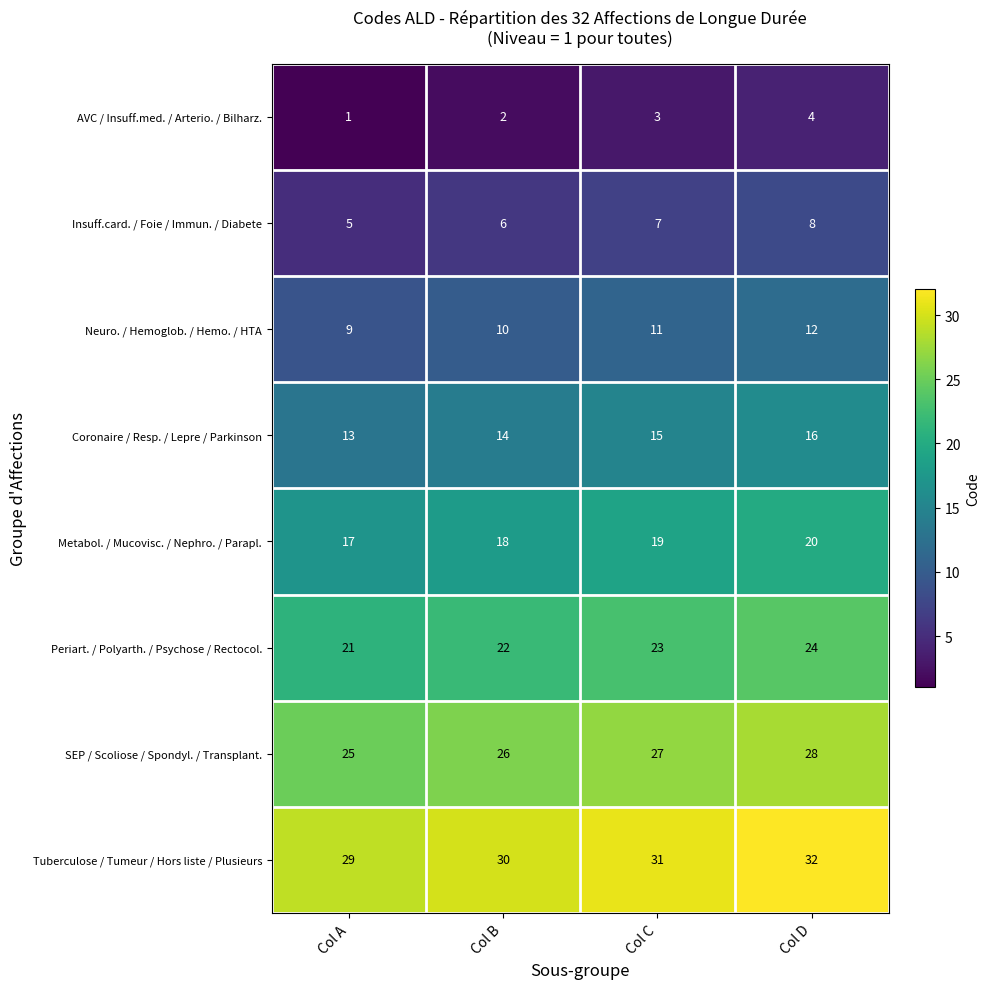

Which category has the highest value in the Metabol. / Mucovisc. / Nephro. / Parapl. series?

Col D